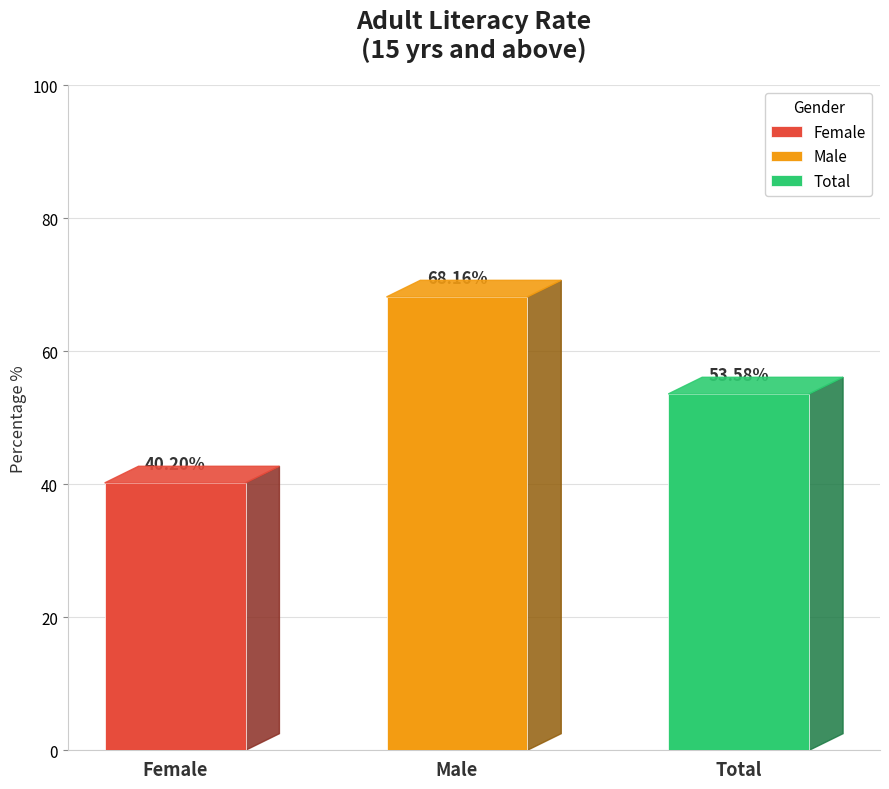

Where is the data nearest to the value 54?

Total